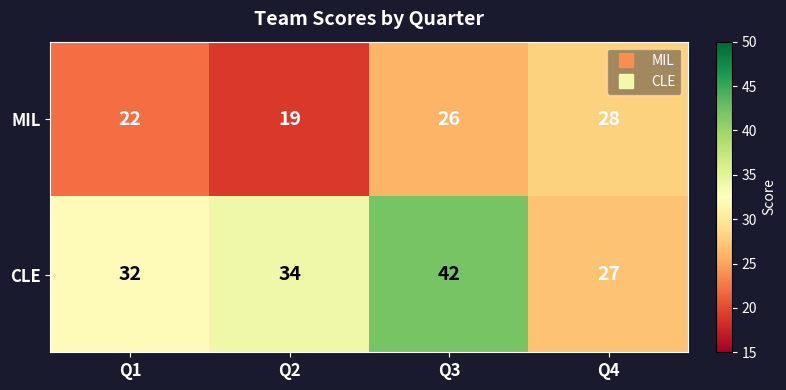

What is the difference between the maximum and second lowest values in the CLE series?

10